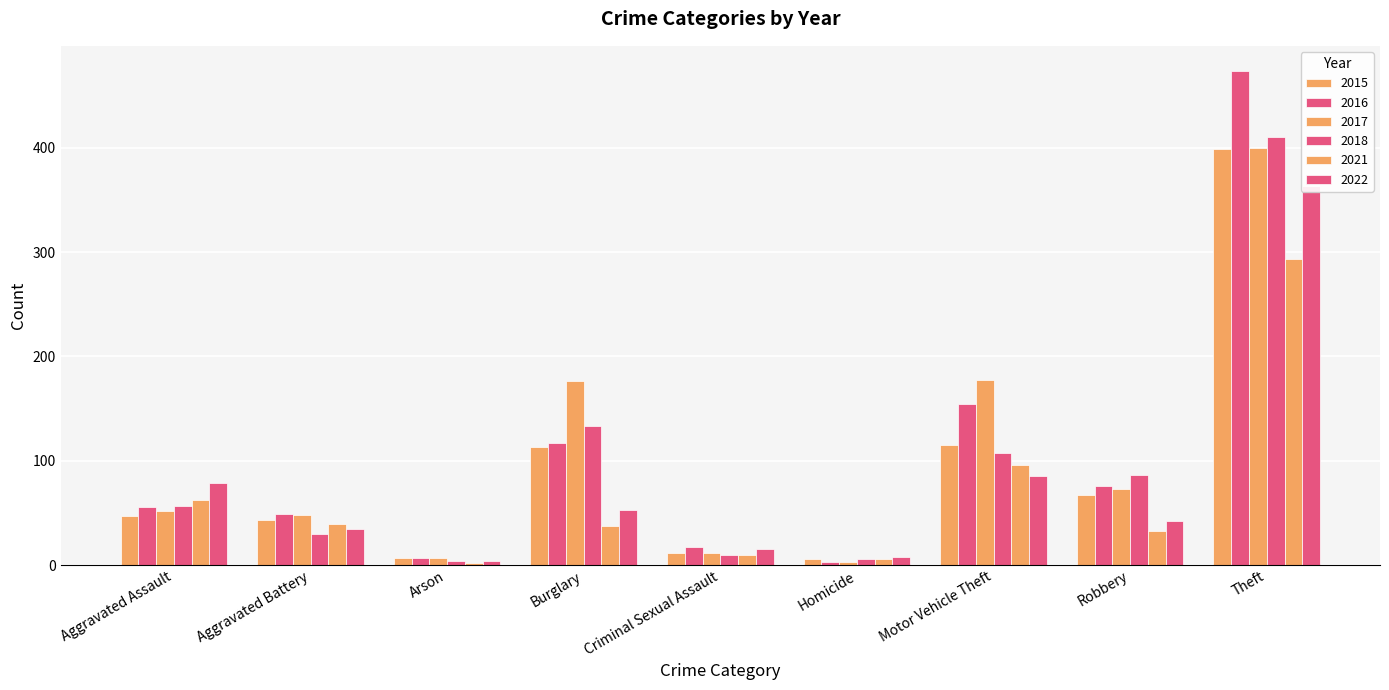

What is the average value of the 2021 series?

64